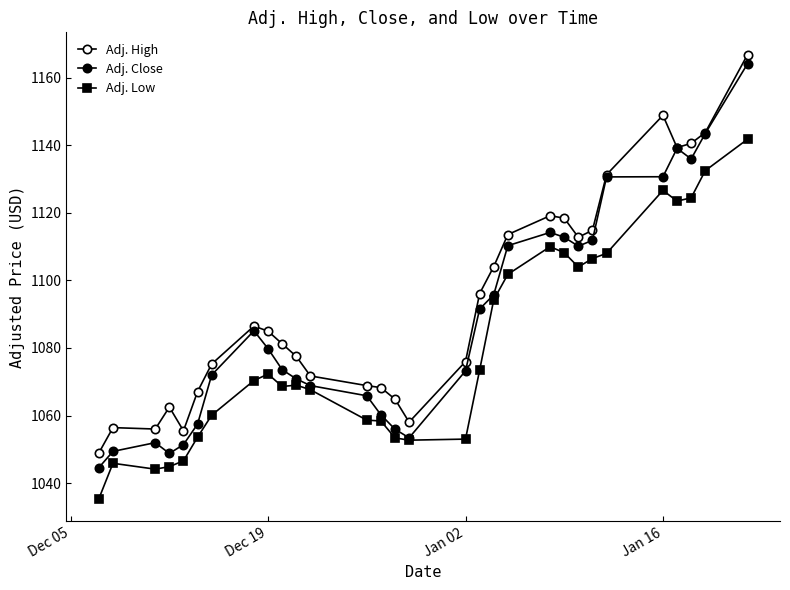

Which series has the widest spread of values?

Adj. Close